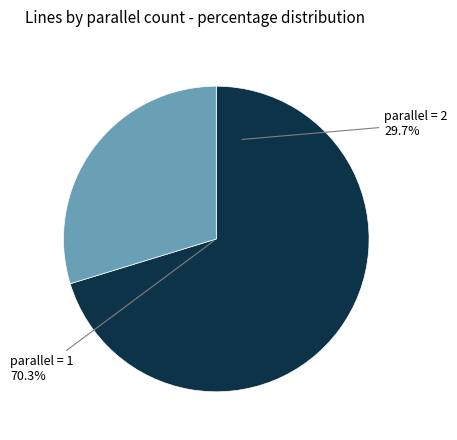

To the nearest percent, what is the difference between the largest and smallest slice percentages?

41%